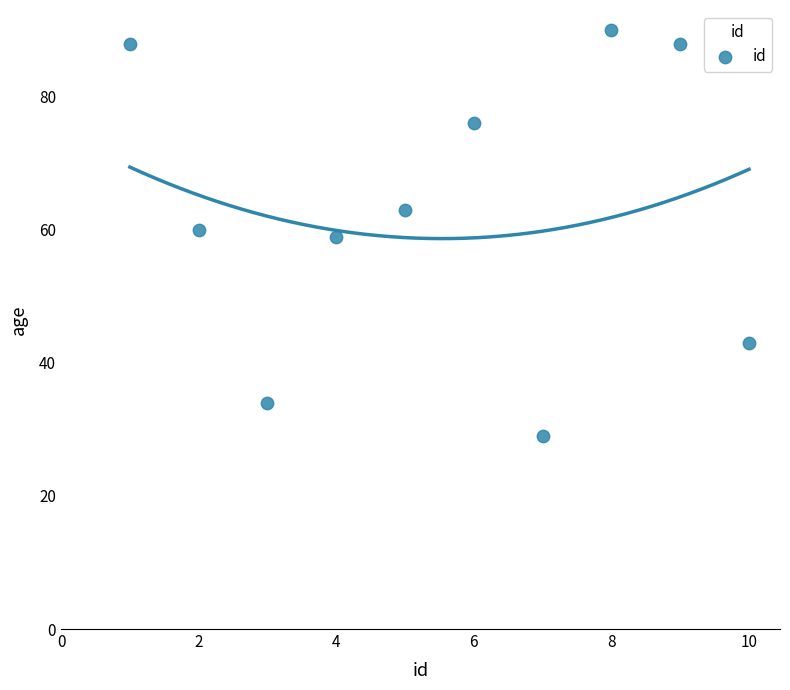

What is the range of X values (max minus min)?

9